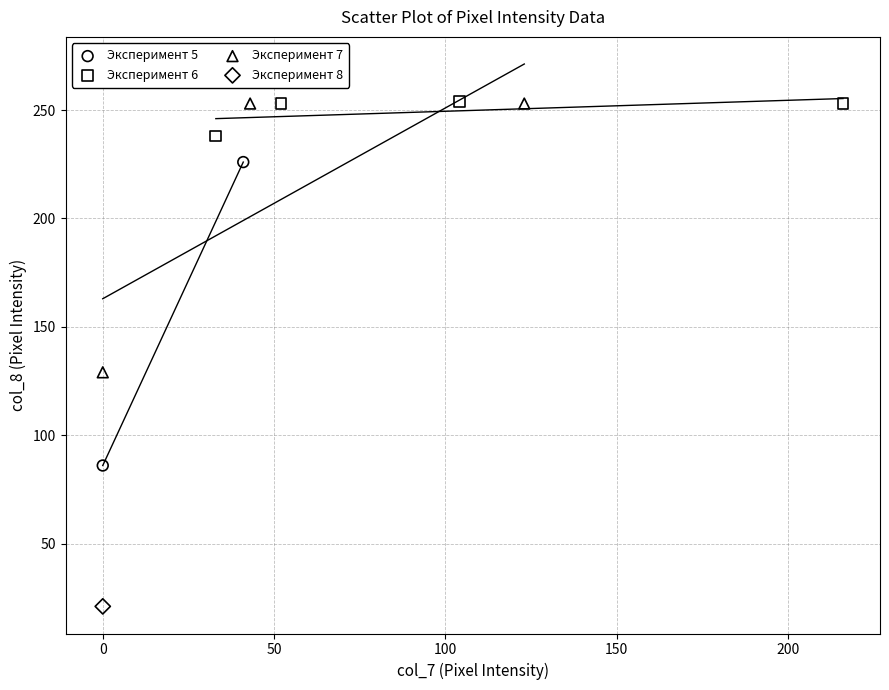

Which series contains the lowest Y value?

Эксперимент 8